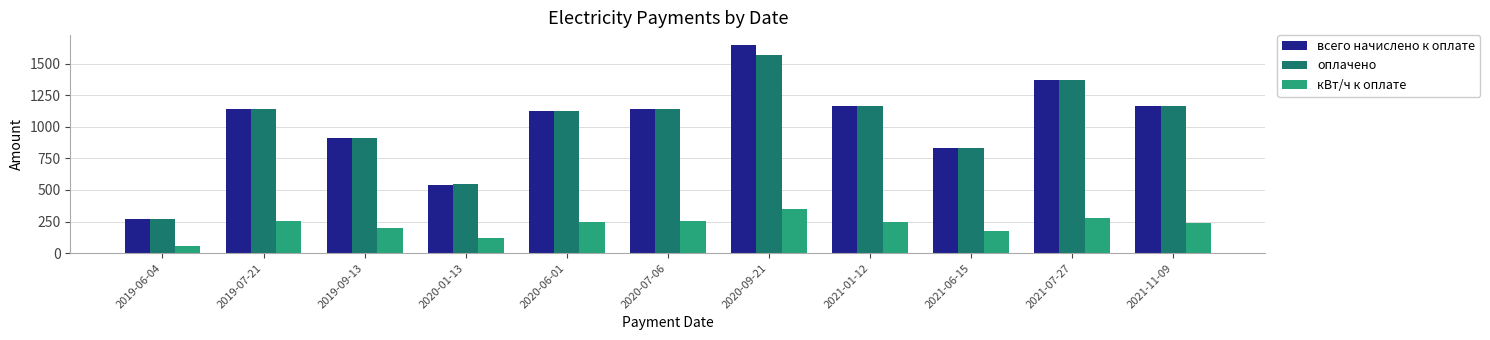

At which label is всего начислено к оплате closest to 958?

2019-09-13